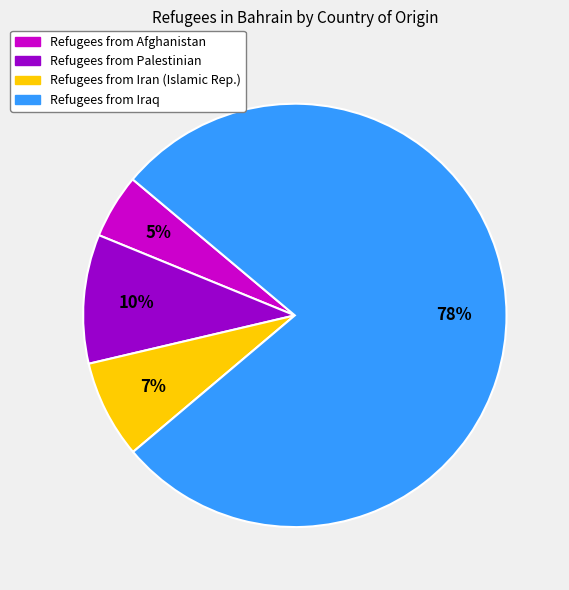

Does any single category account for the majority?

Yes